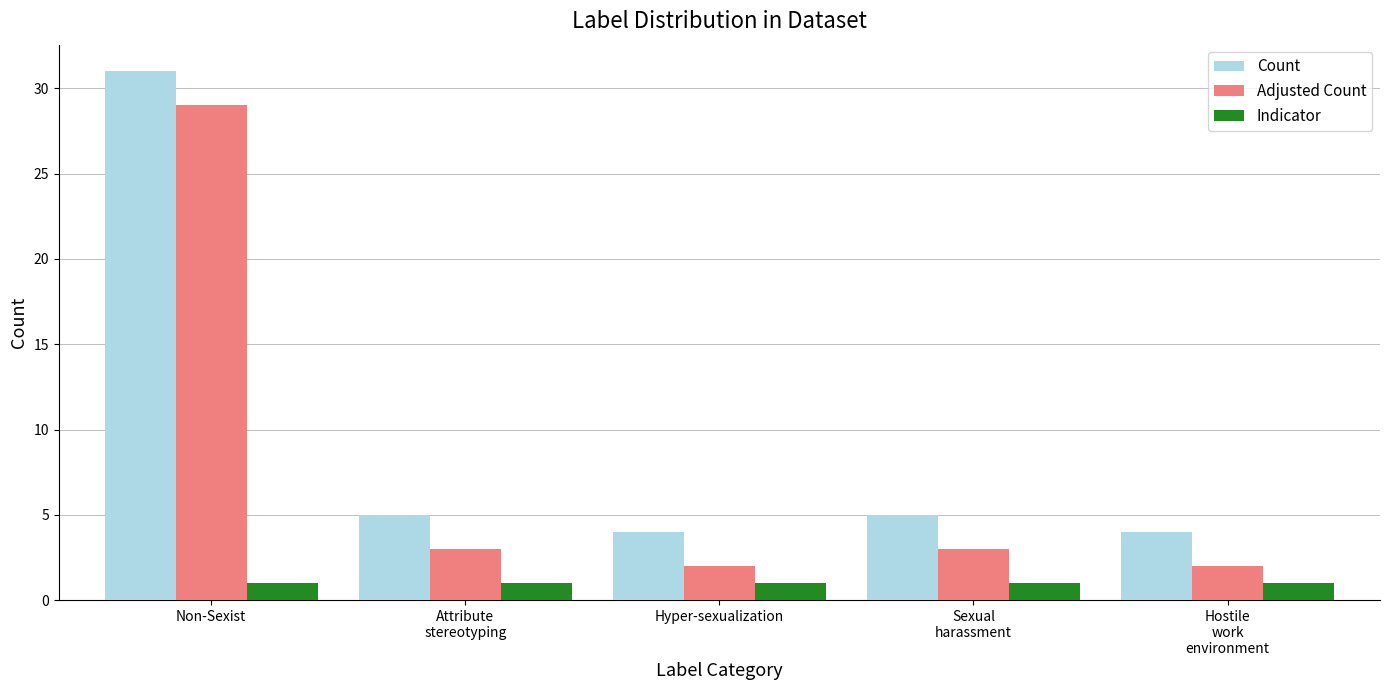

How many bars are there in each group?

3